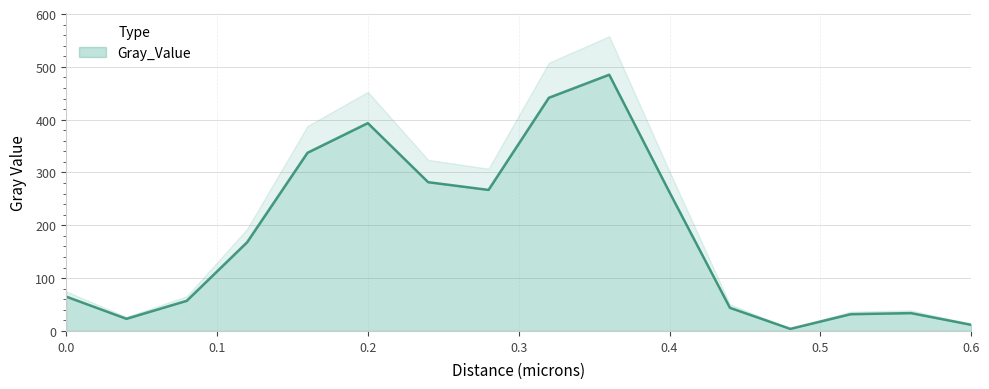

What is the difference between the maximum and minimum values?

481.2